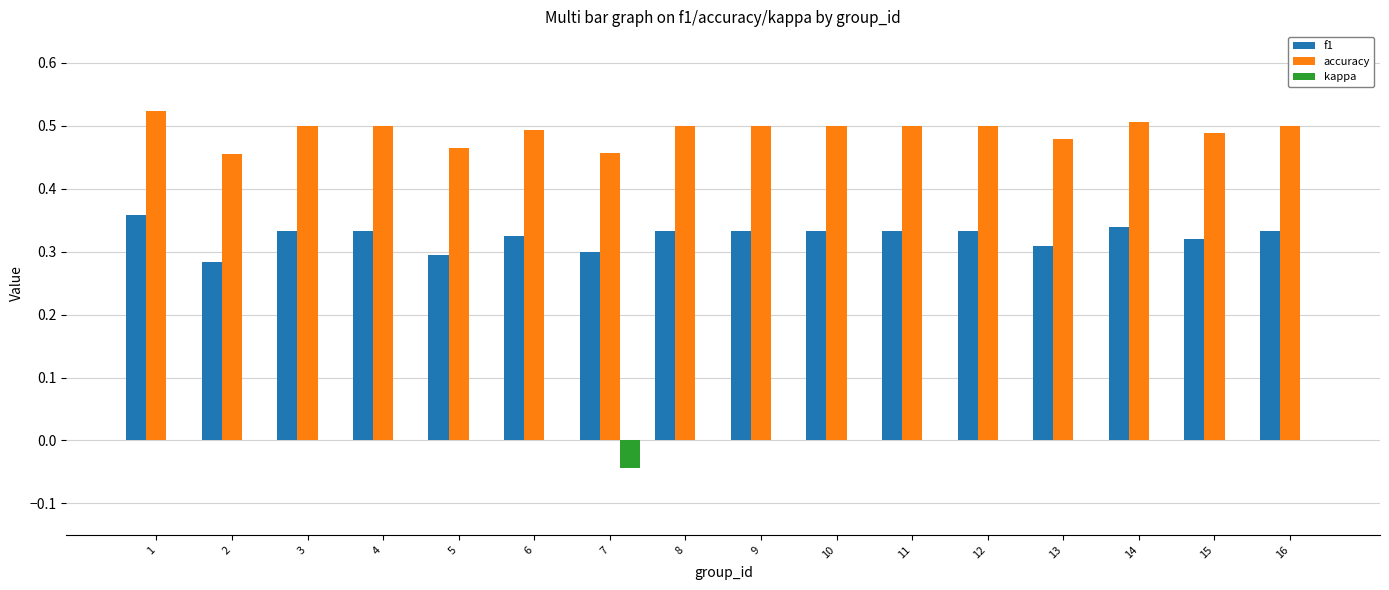

What is the sum of the accuracy values at 5 and 2?

0.9